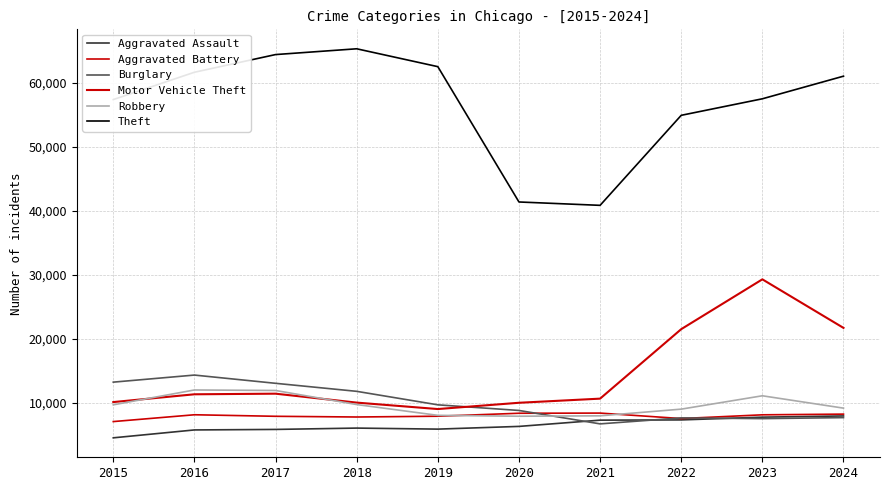

What is the highest value of the Aggravated Assault series?

7900